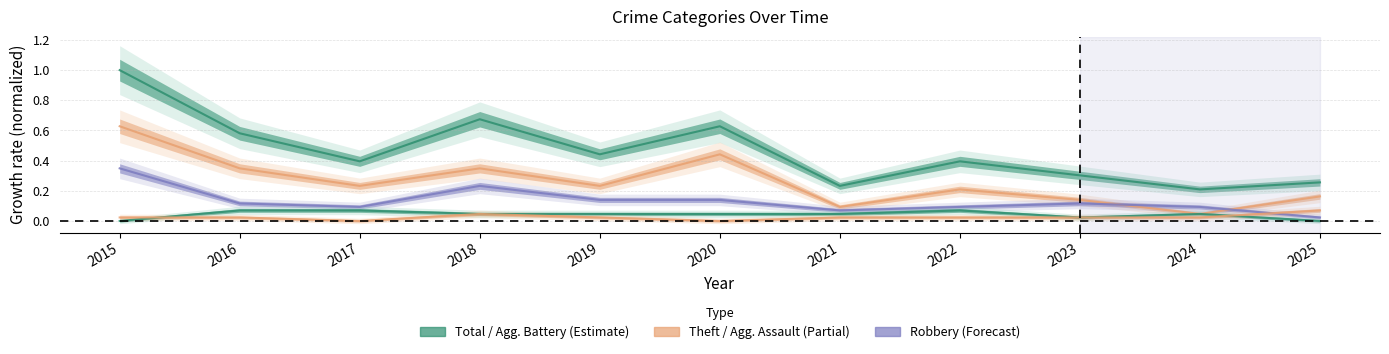

True or false: Total has more than 0 interior local peaks.

True